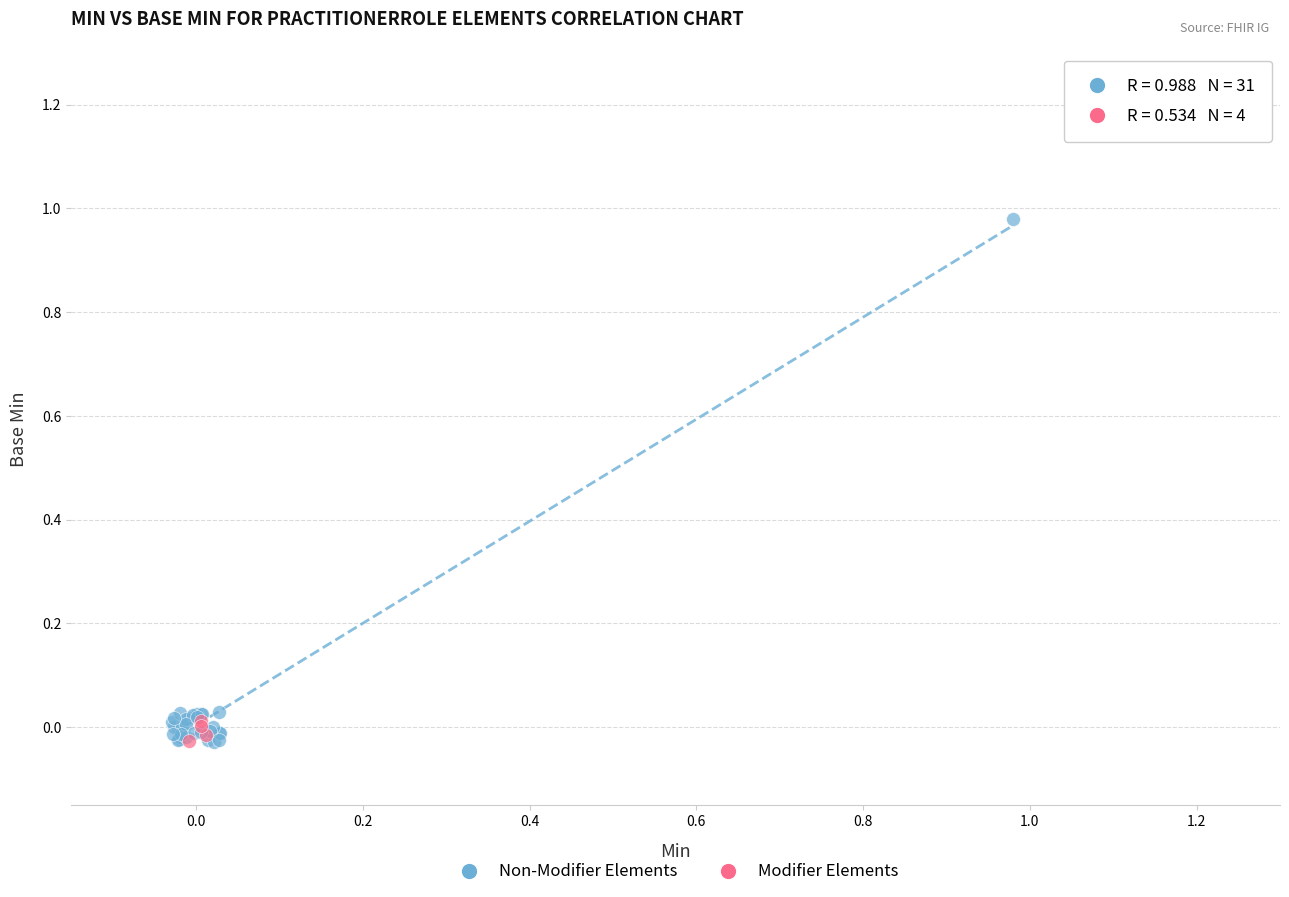

Which series reaches the maximum Y coordinate?

Non-Modifier Elements